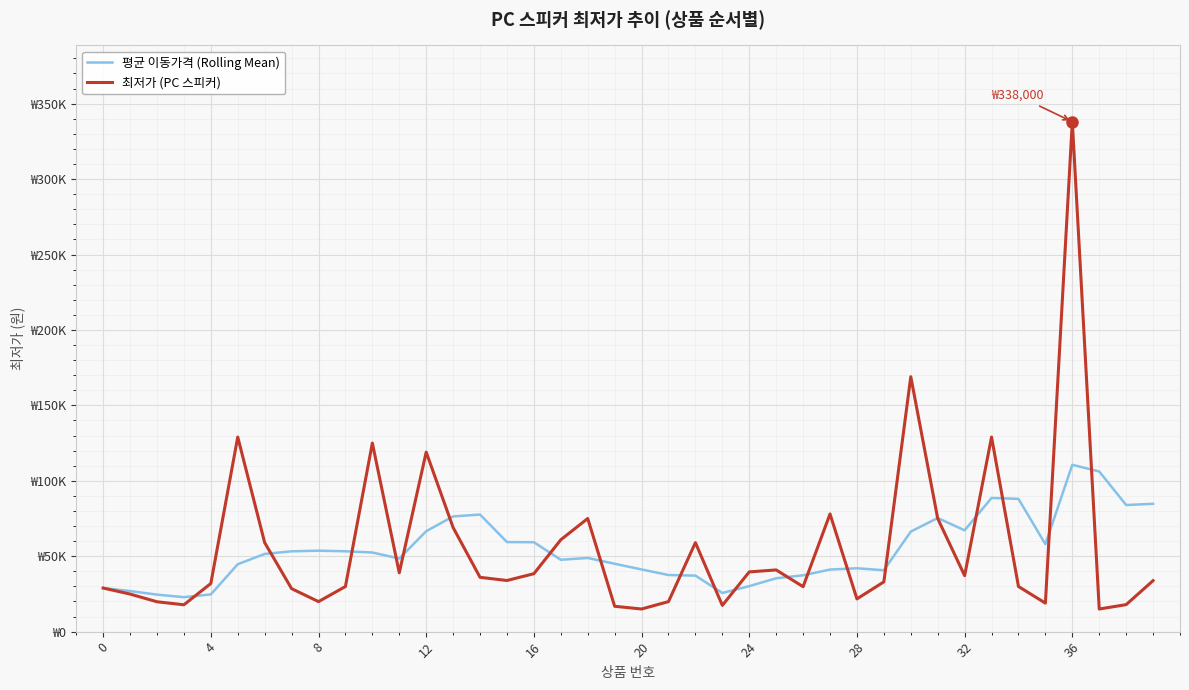

What is the maximum value shown in the chart?

338000.0